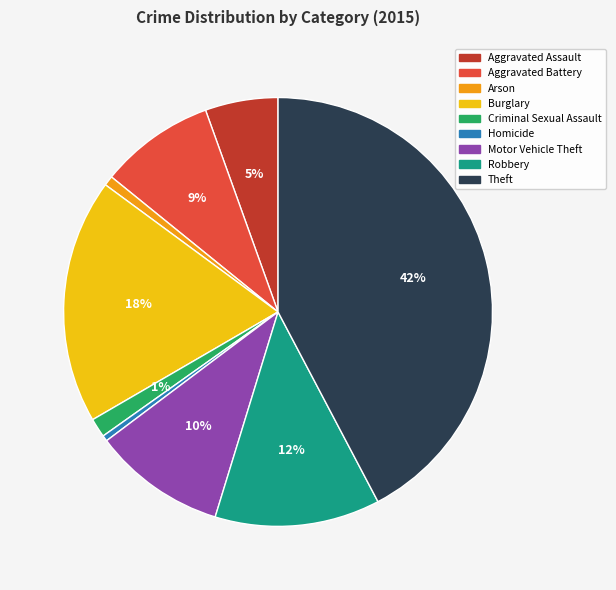

Which has a higher value, Motor Vehicle Theft or Homicide?

Motor Vehicle Theft